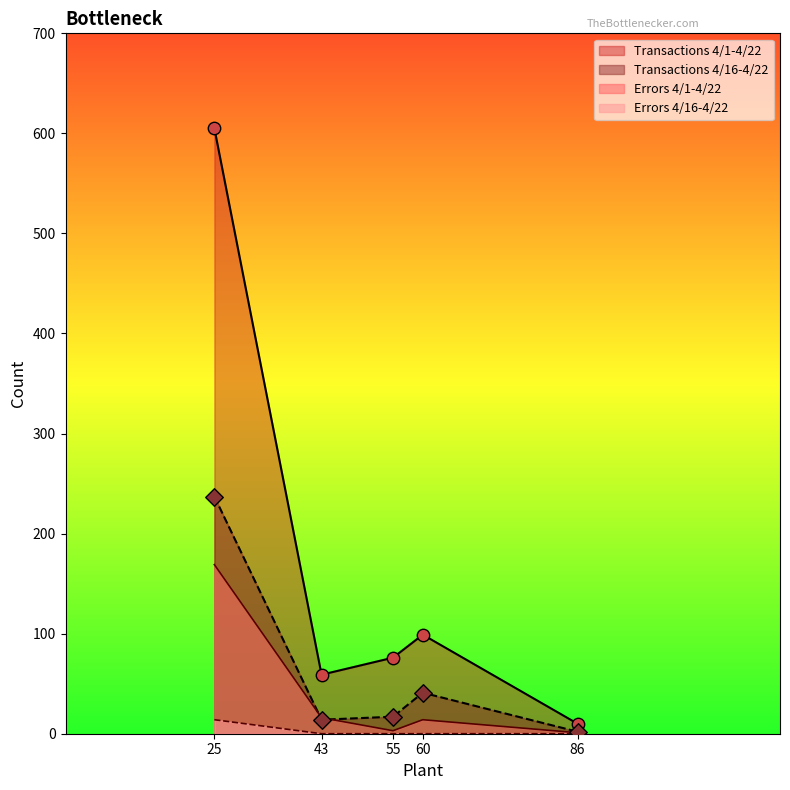

What are all the series names shown in the legend?

Transactions 4/1-4/22, Transactions 4/16-4/22, Errors 4/1-4/22, Errors 4/16-4/22